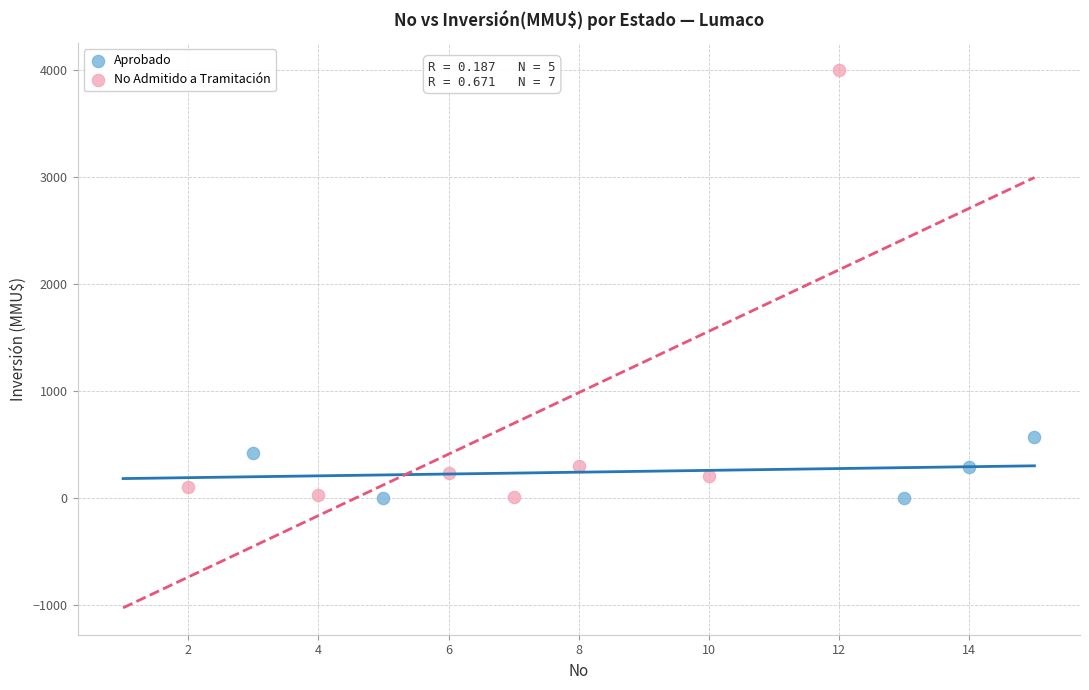

Which series reaches the maximum Y coordinate?

No Admitido a Tramitación